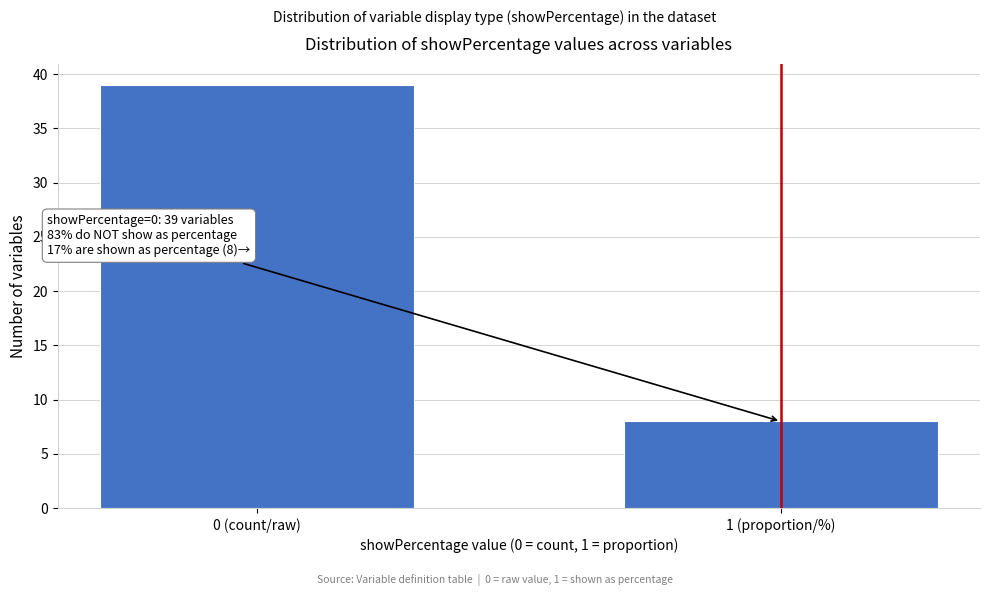

Reading left to right, what are all the values shown in this chart?

39	8